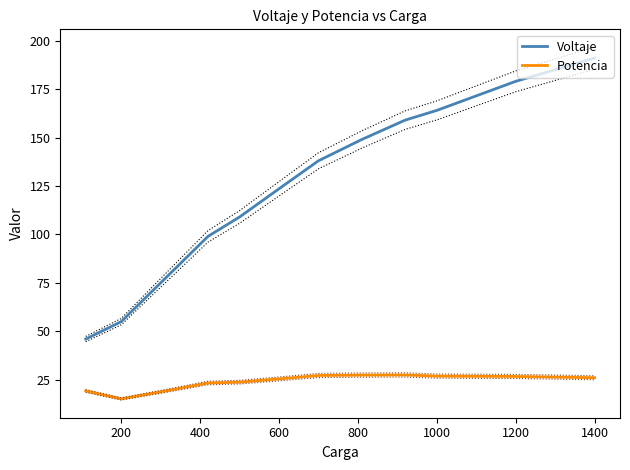

Is the value of Potencia at 1200 greater than the value of Voltaje at 1400?

No